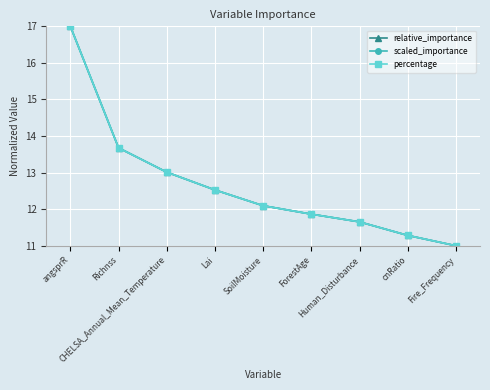

What is the minimum value shown in the chart?

11.0